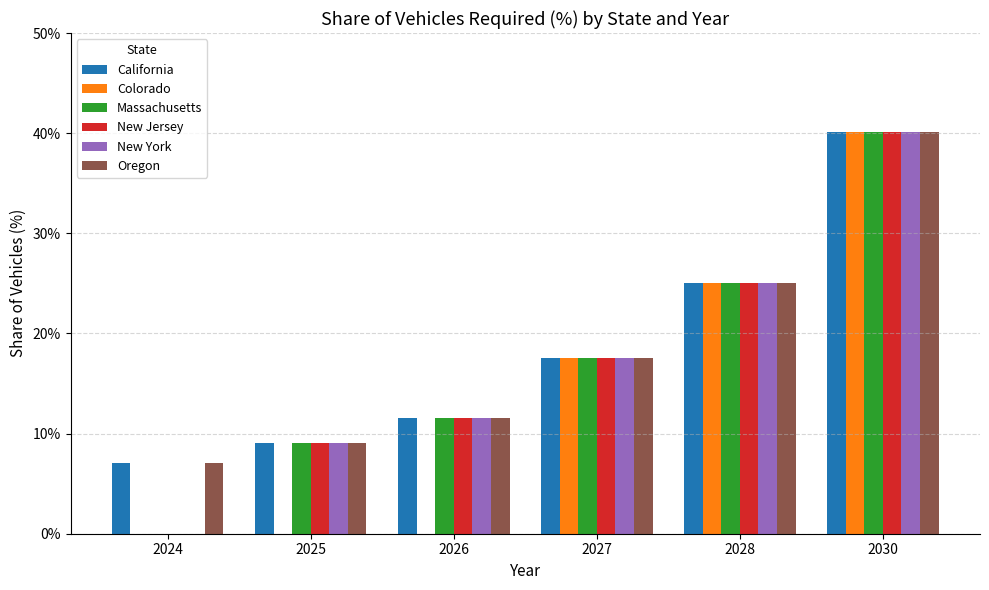

Which series has the widest spread of values?

Colorado